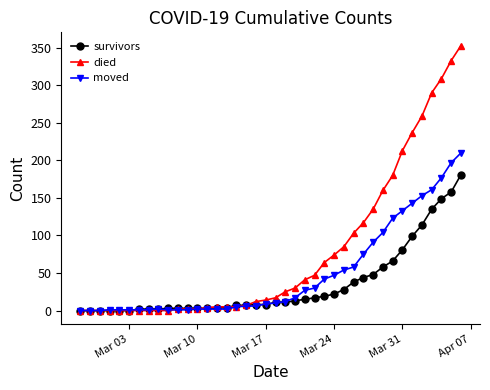

Rank the series by their average value, from highest to lowest.

died, moved, survivors